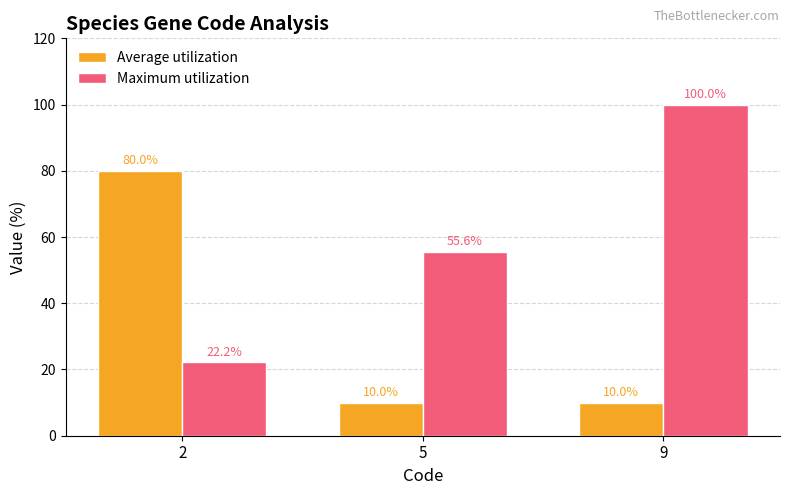

Which series has the largest total across all categories?

Maximum utilization